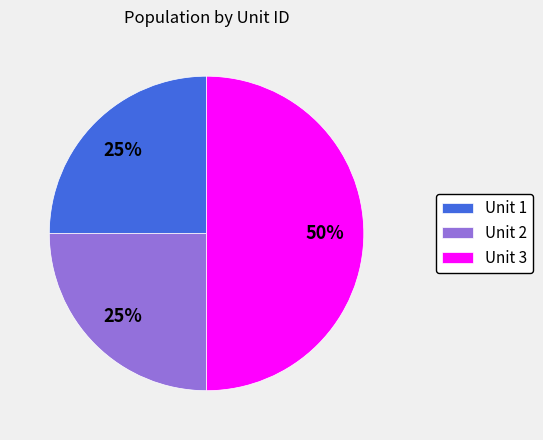

To the nearest percent, what percentage of the pie is Unit 1?

25%